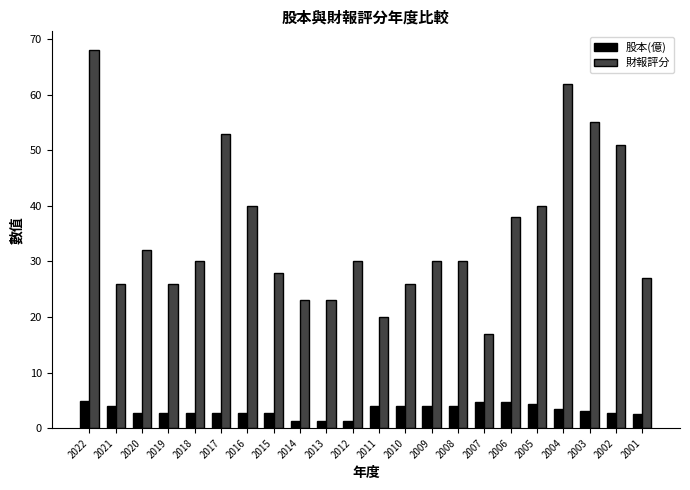

What are all the series names shown in the legend?

股本(億), 財報評分